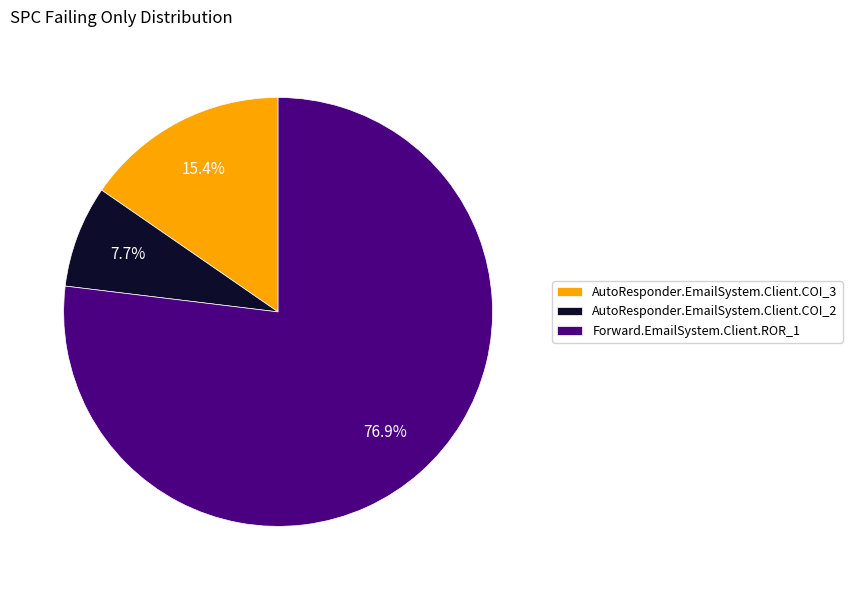

Rank the categories by value from highest to lowest.

Forward.EmailSystem.Client.ROR_1, AutoResponder.EmailSystem.Client.COI_3, AutoResponder.EmailSystem.Client.COI_2